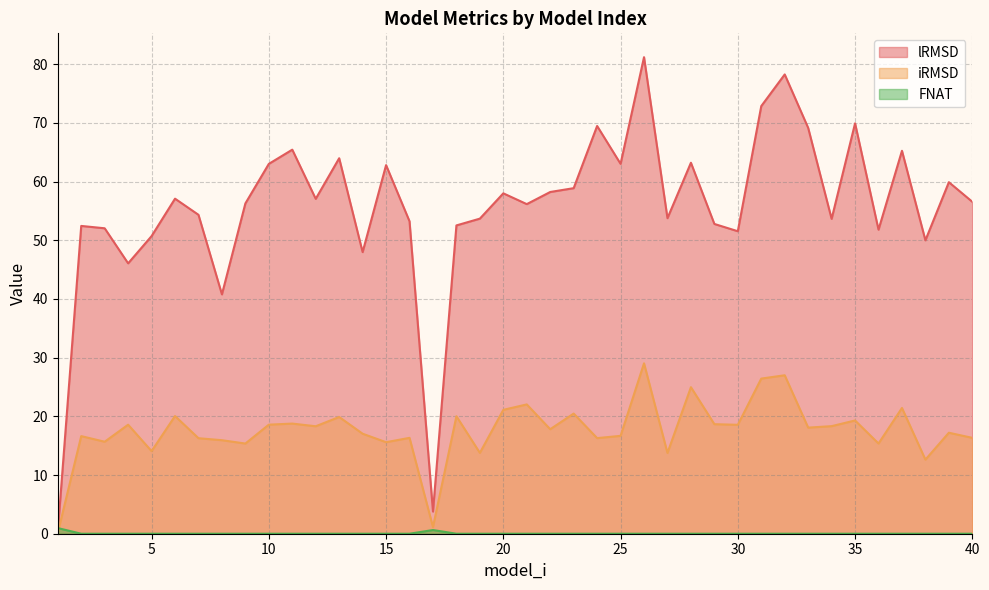

What is the spread (max minus min) of values at 30?

51.5